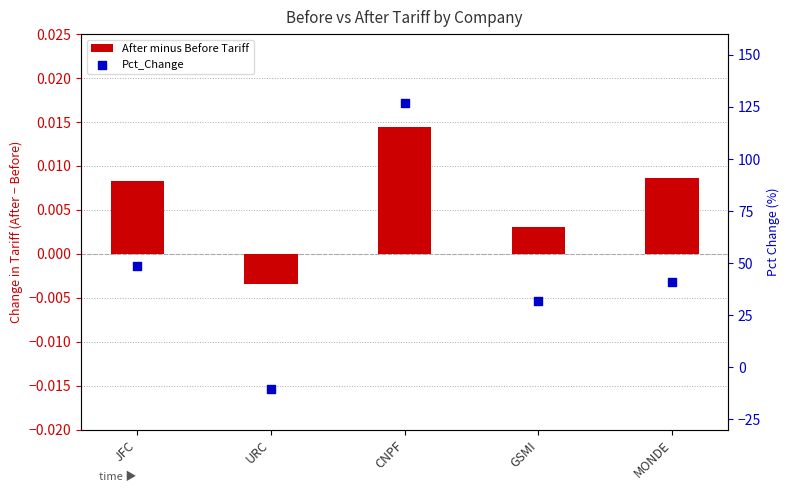

Which series reaches the maximum Y coordinate?

Pct_Change